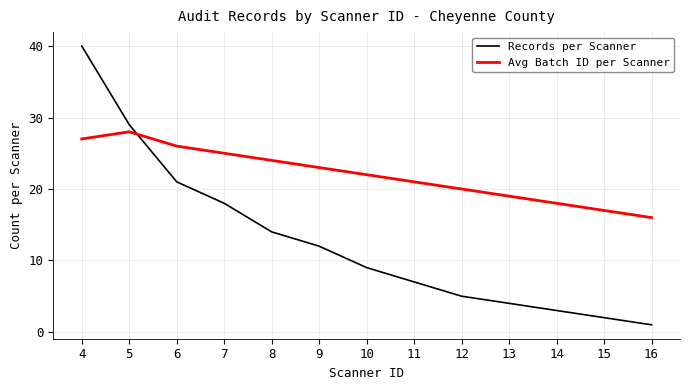

How many categories are shown in the chart?

13